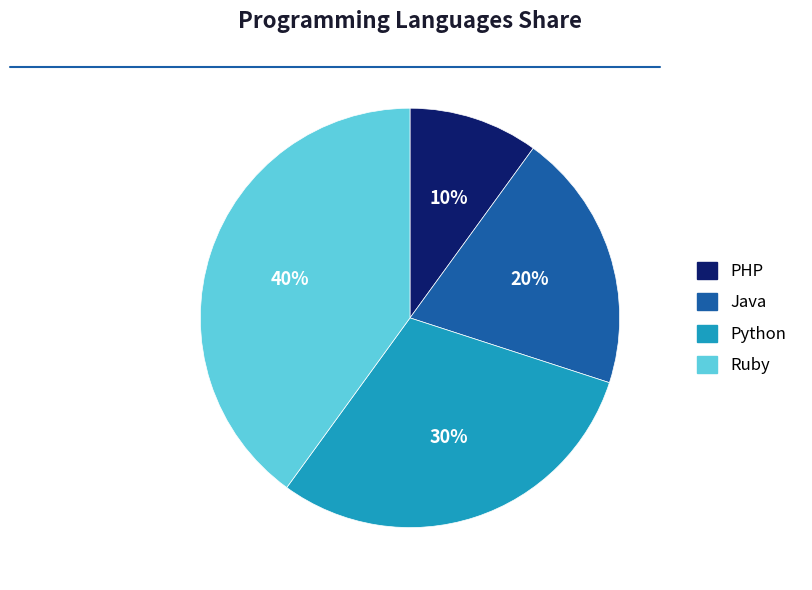

How many slices are in this pie chart?

4